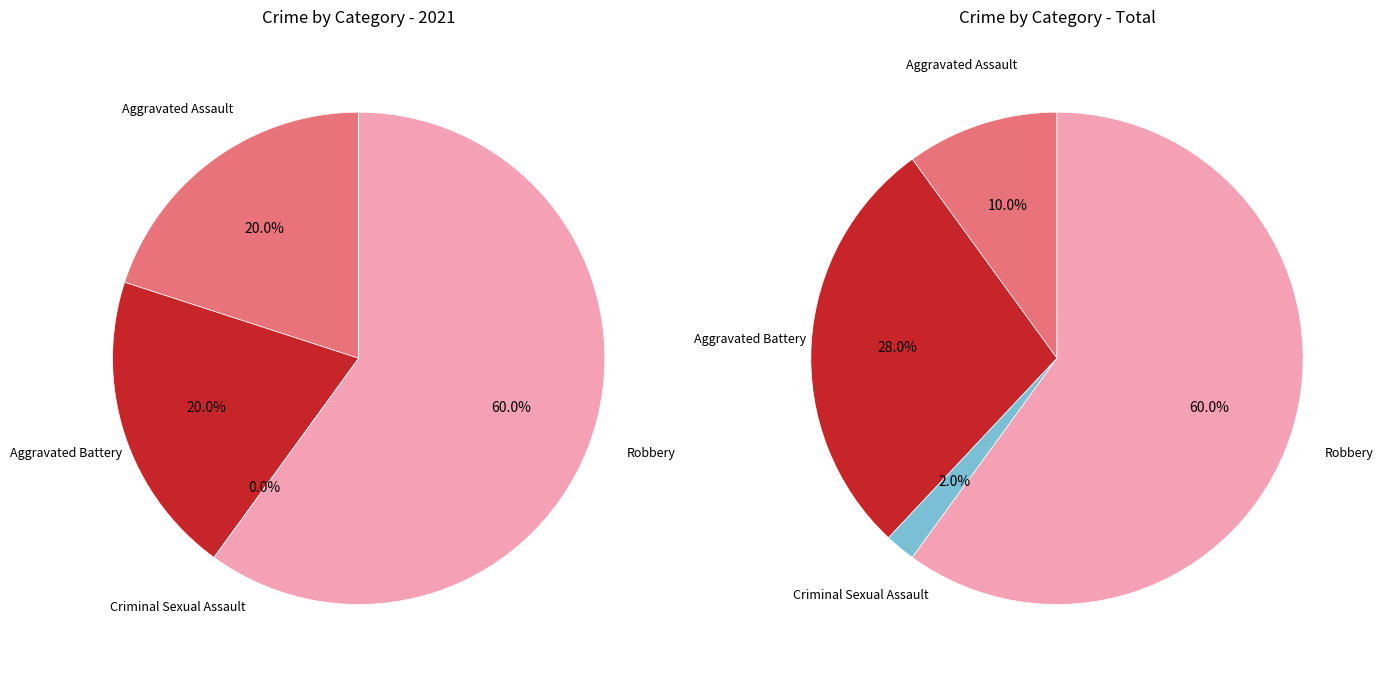

Does Aggravated Assault account for over 50% of the chart?

No